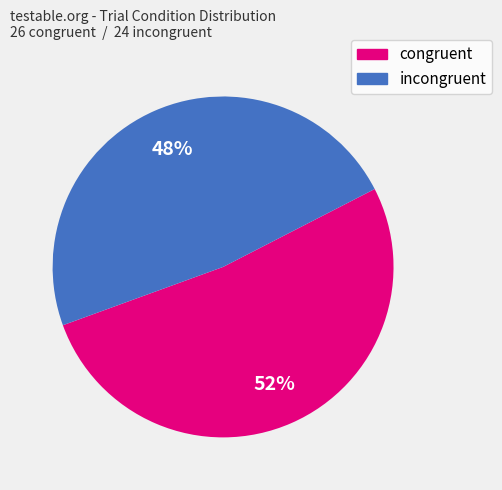

Which category has the biggest portion of the pie?

congruent